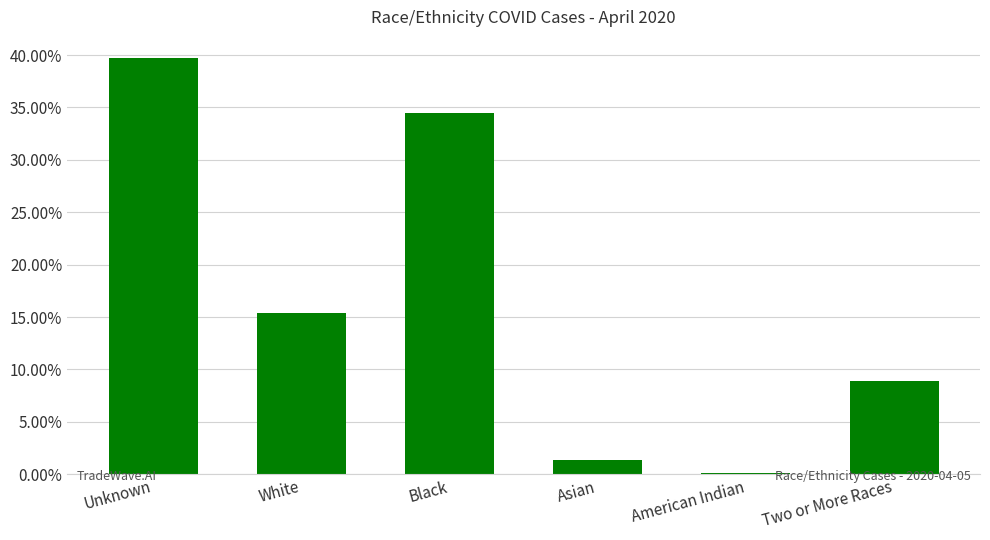

What is the maximum value shown in the chart?

0.4